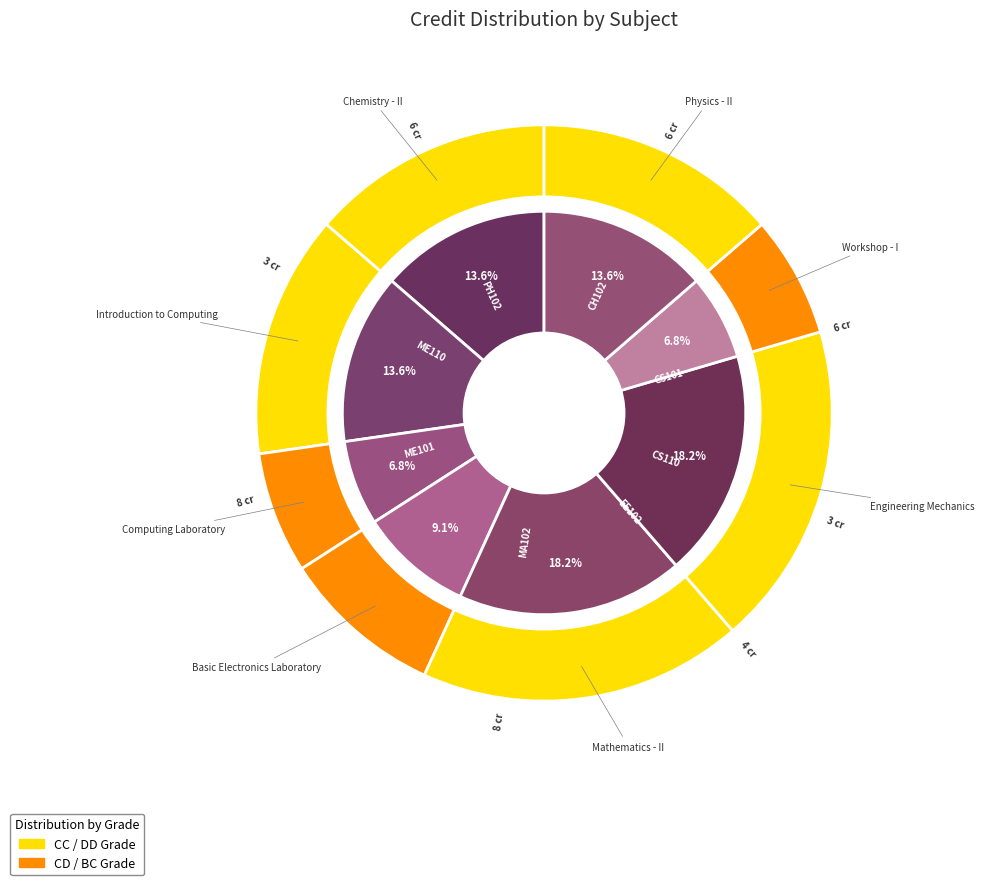

What is the largest slice in the pie chart?

Mathematics - II